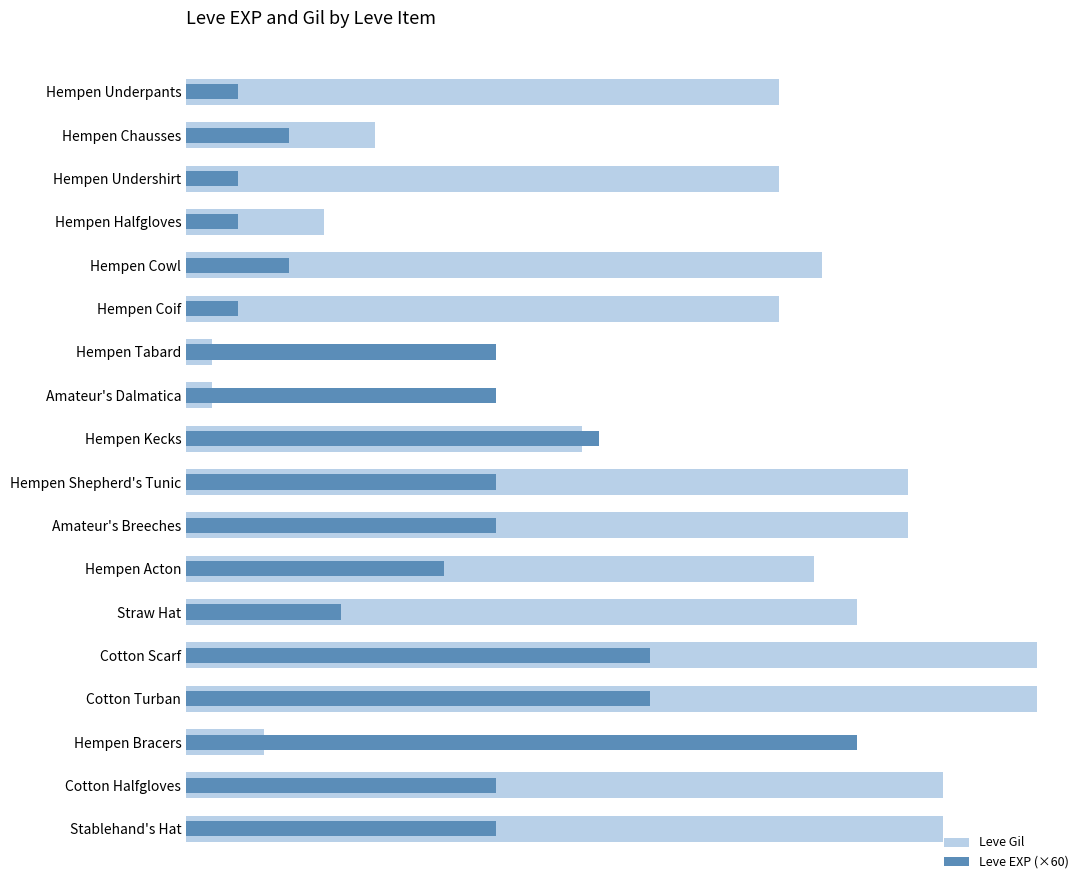

List the series in order of their overall mean, lowest first.

Leve EXP (×60), Leve Gil